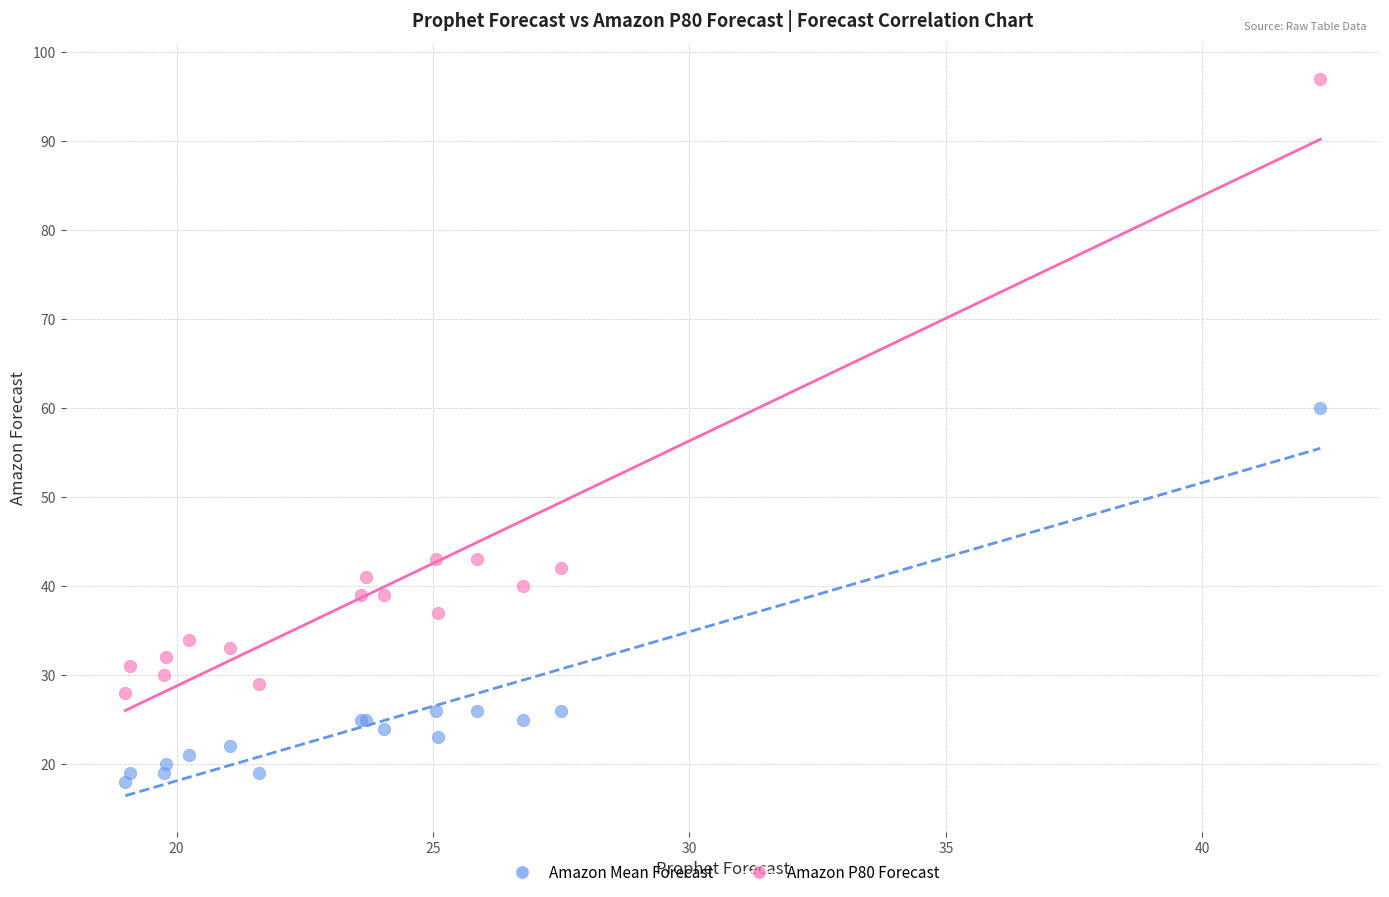

Which series contains the highest Y value?

Amazon P80 Forecast